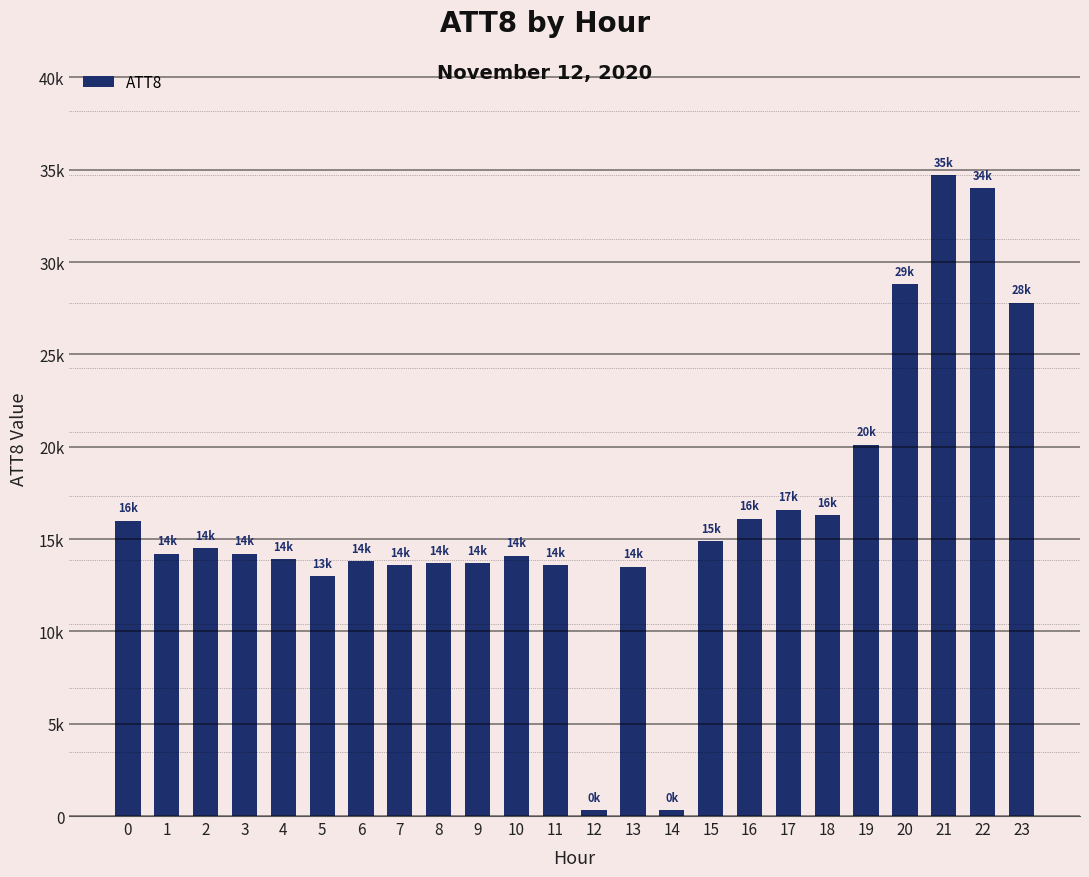

Are the bars horizontal?

No